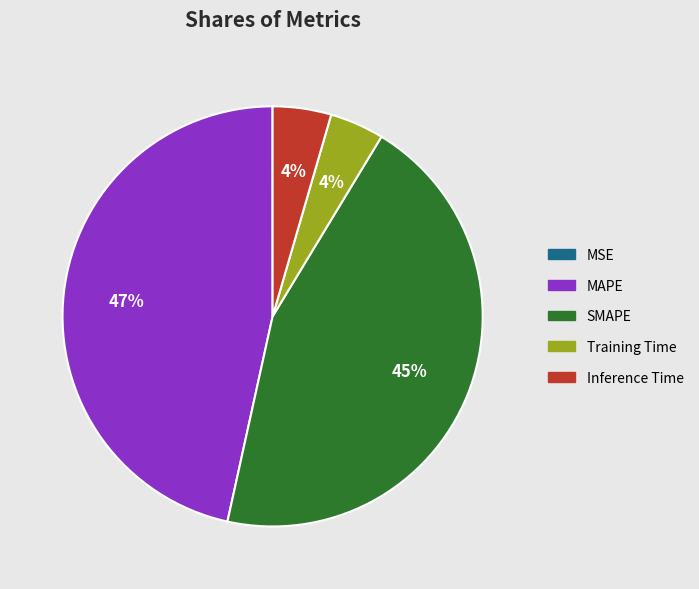

What is the largest slice in the pie chart?

MAPE